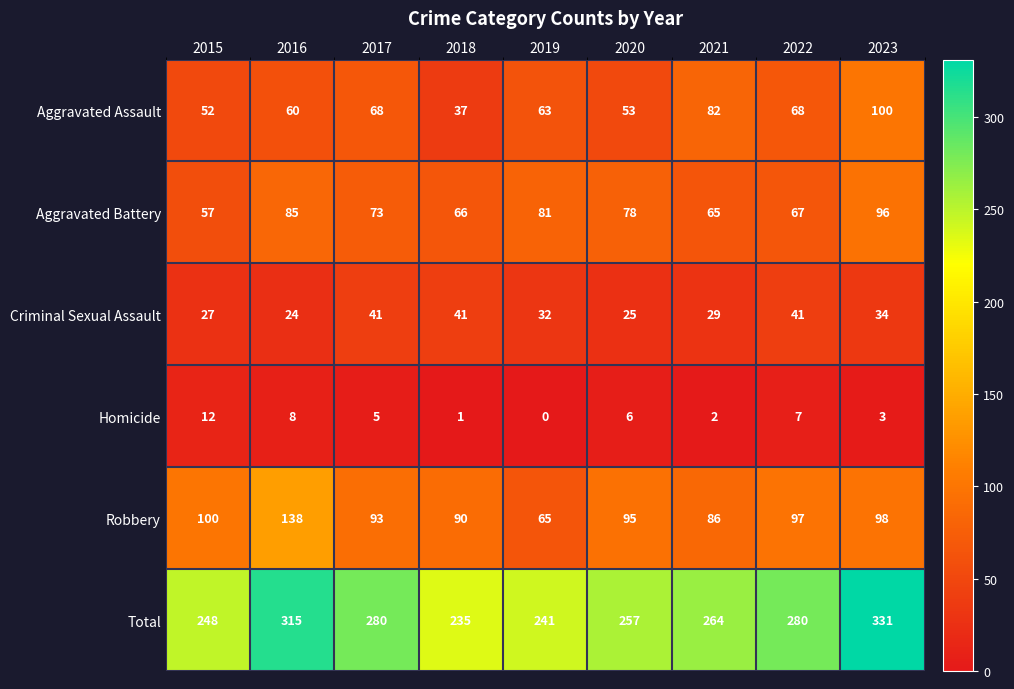

Which category has the lowest value in the Robbery series?

2019